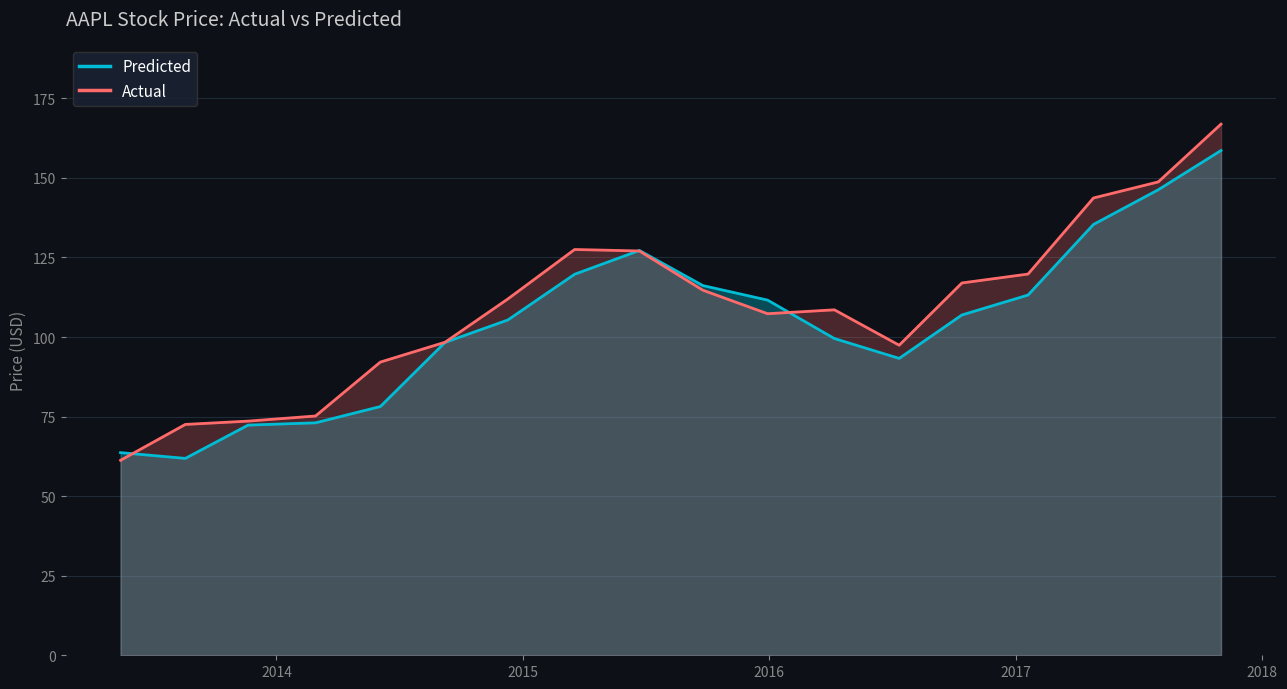

What is the value of the Predicted point at the 16th from the left?

135.4